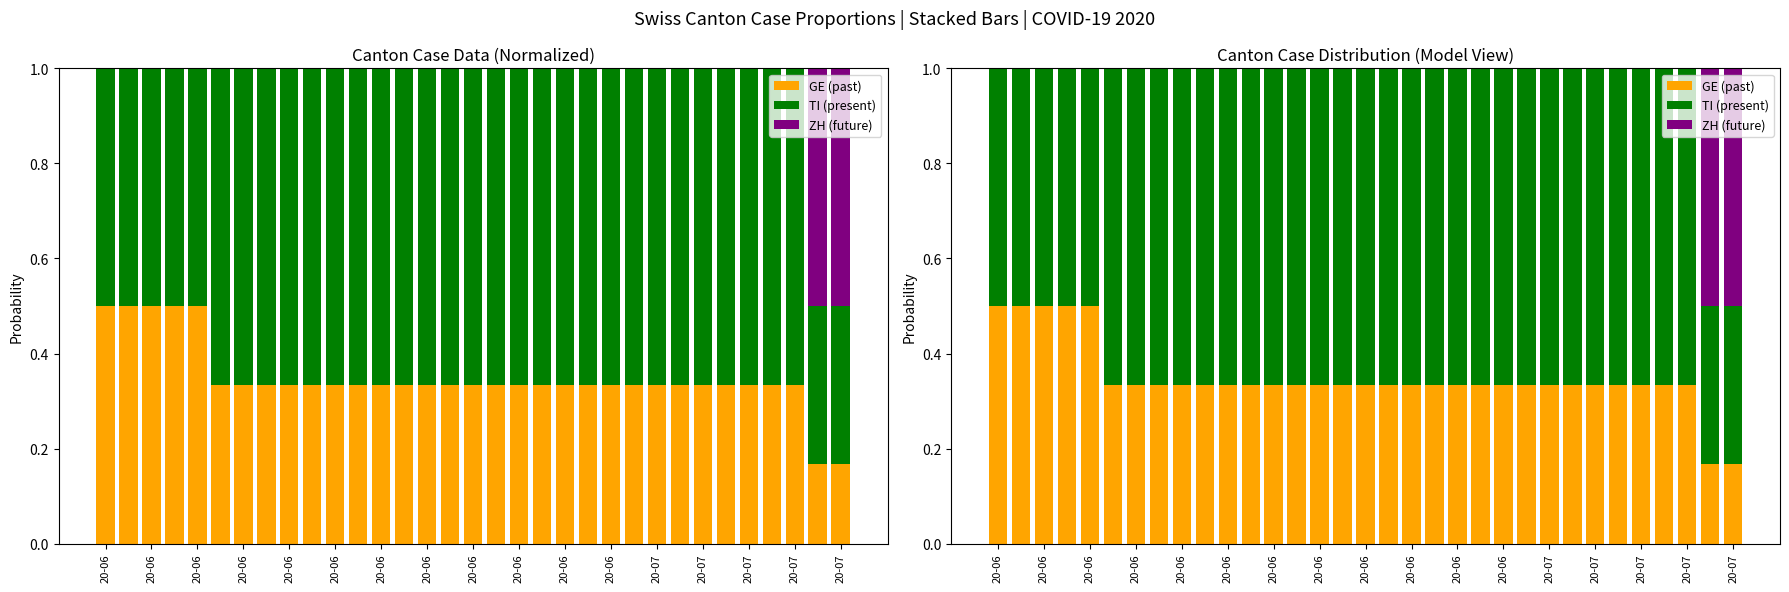

At which category is the sum across all series the highest?

20-06